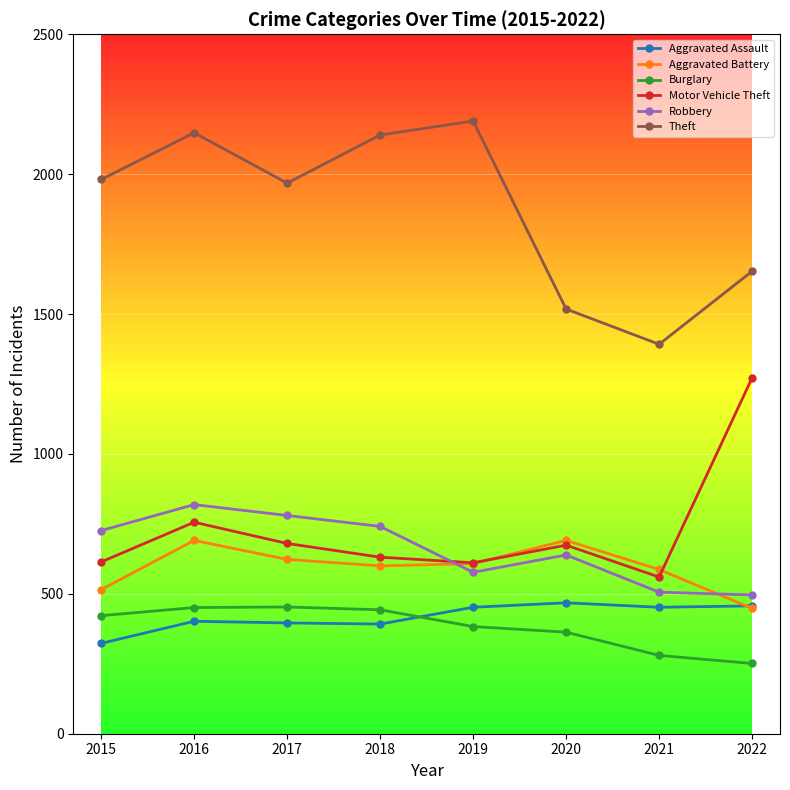

At which category is the sum across all series the highest?

2016